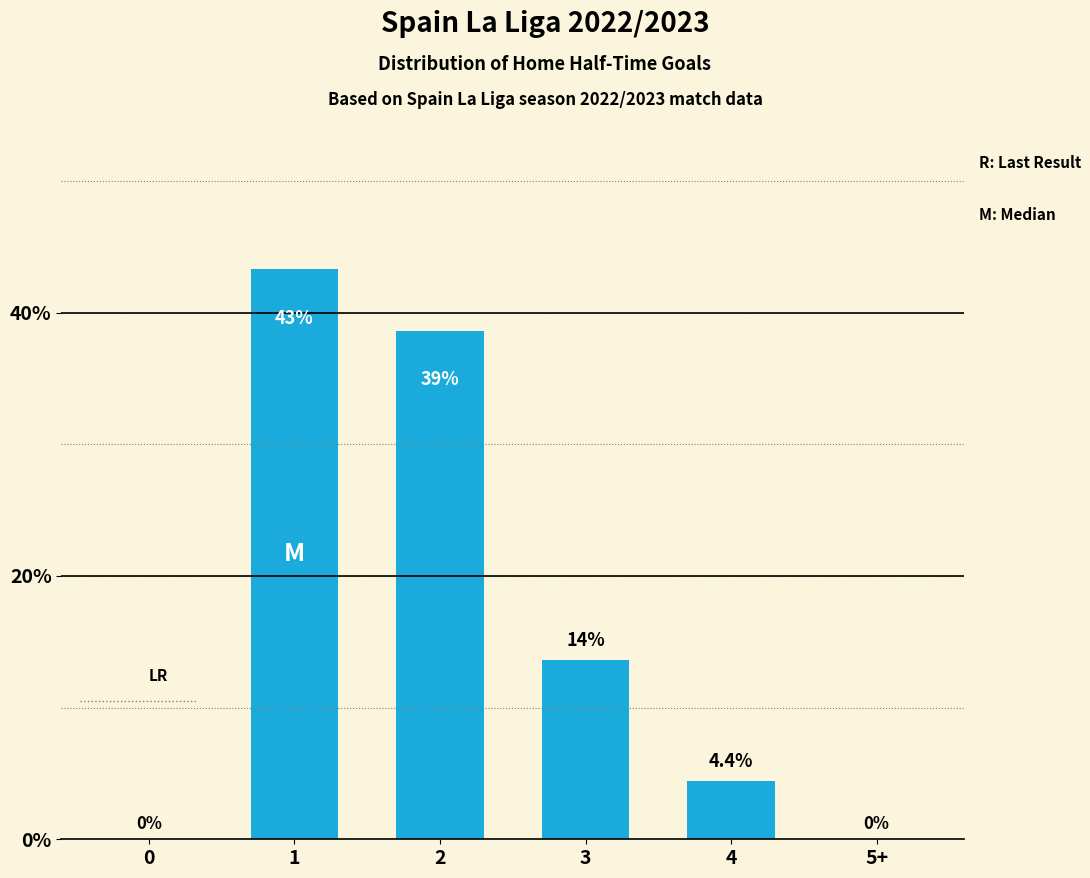

Where is the data nearest to the value 21?

3